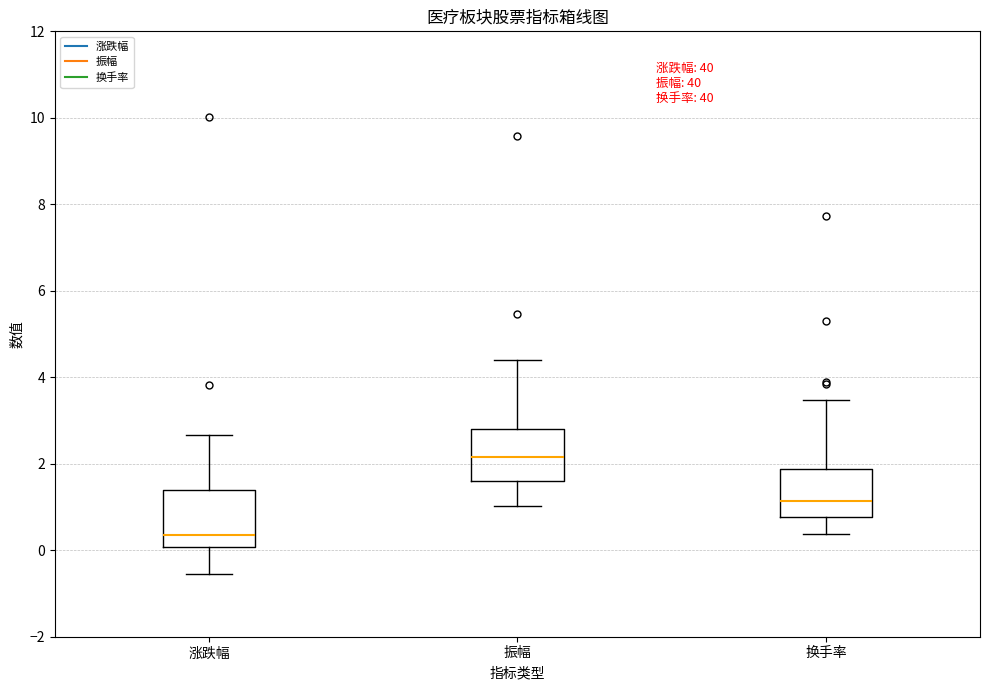

Reading left to right, transcribe this box plot: for each box, give where its median line is, the range the box spans, and where its two whiskers end, as read against the y-axis. The values are not printed on the chart, so give them approximately, as read against the axis.

涨跌幅: median 0.4, box 0.0 to 1.4, whiskers -0.6 to 2.6
振幅: median 2.2, box 1.6 to 2.8, whiskers 1.0 to 4.4
换手率: median 1.2, box 0.8 to 1.8, whiskers 0.4 to 3.4